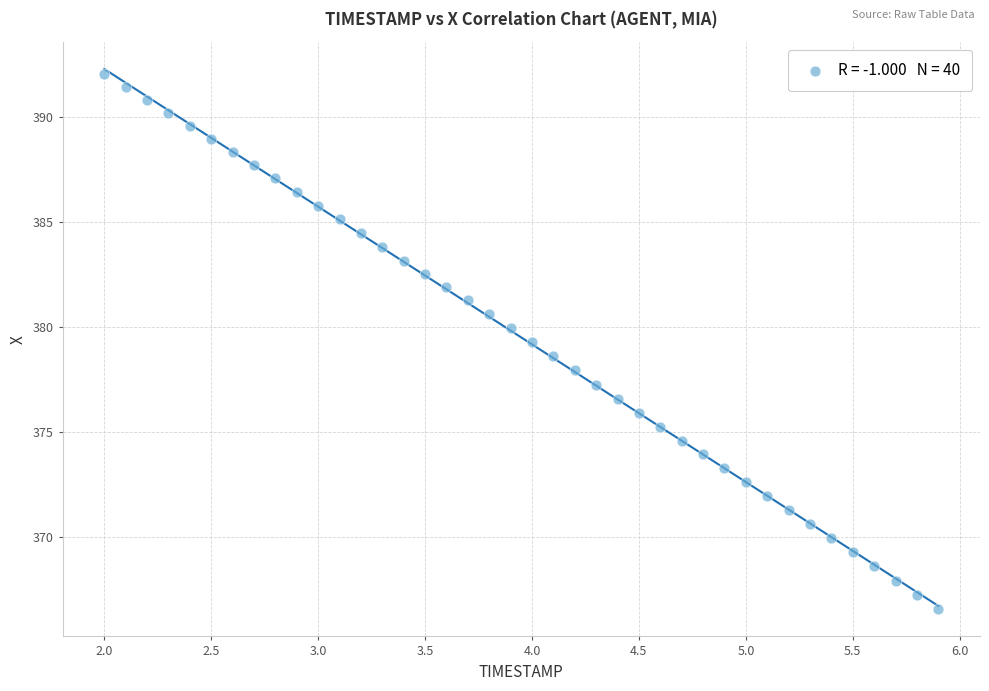

What is the range of X values (max minus min)?

3.9